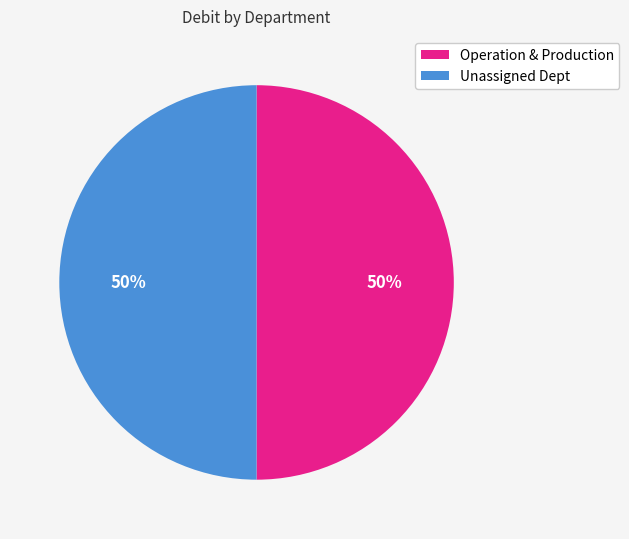

To the nearest percent, what is the average slice percentage?

50%